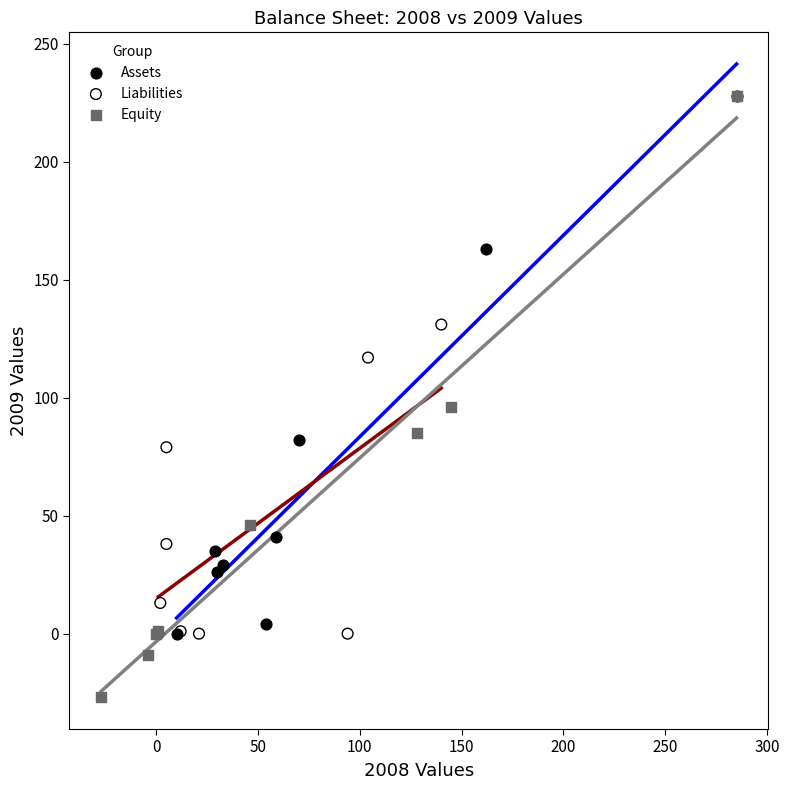

Which series has the widest spread of Y values?

Equity